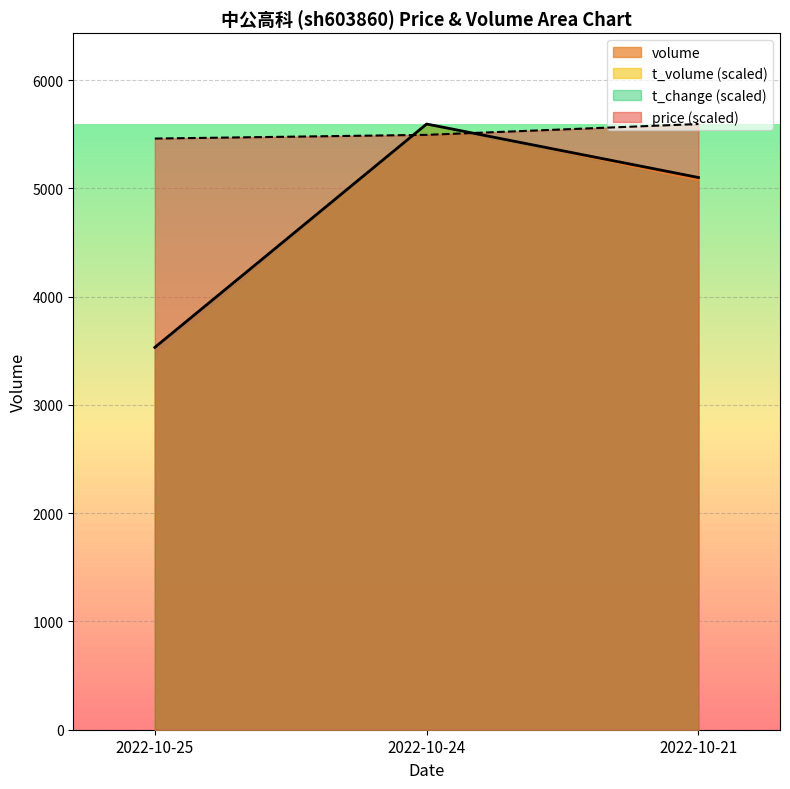

Which series has the largest total across all categories?

price (scaled)